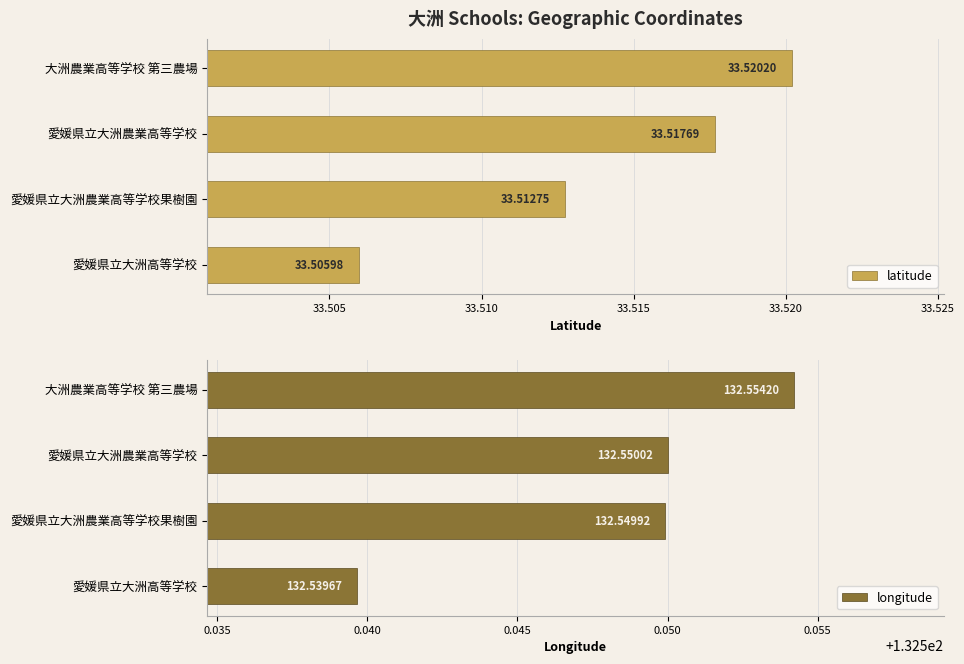

What is the minimum value shown in the chart?

33.5